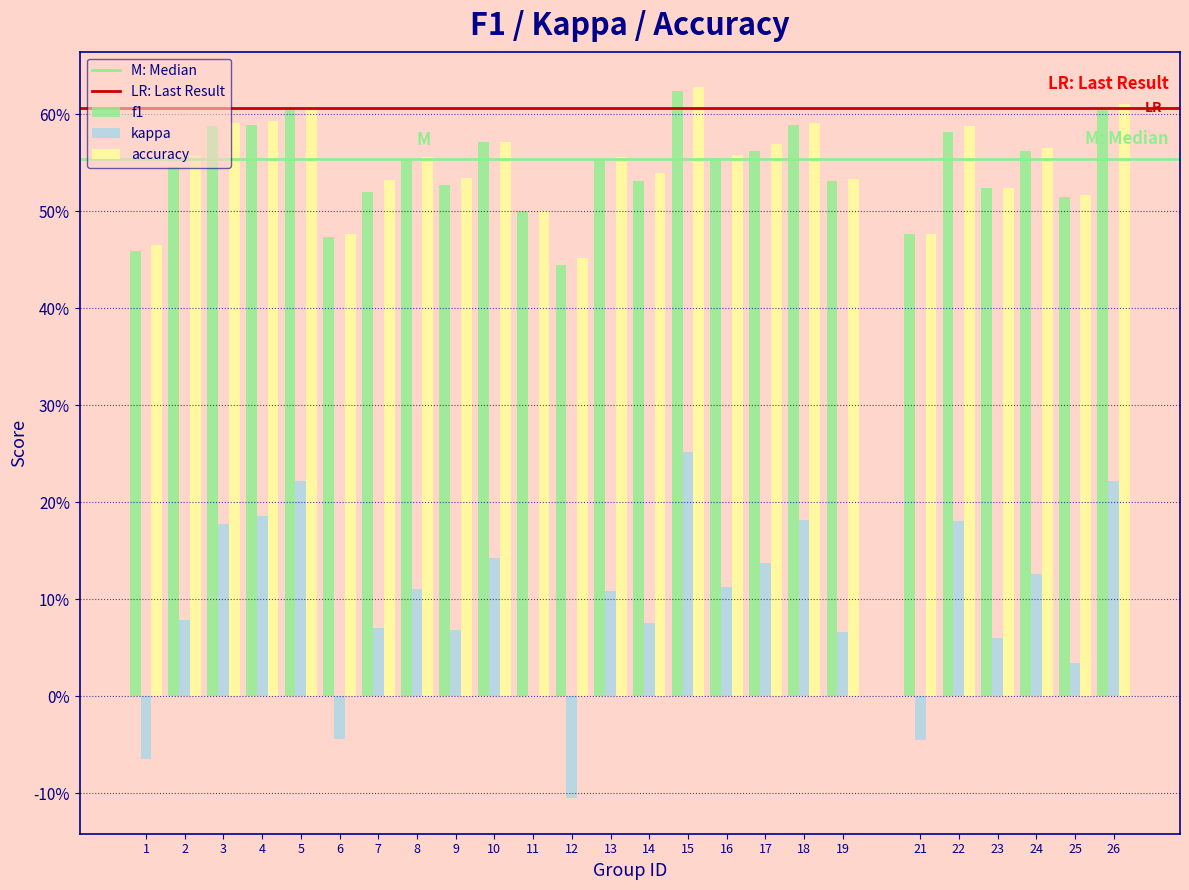

Are the bars horizontal?

No